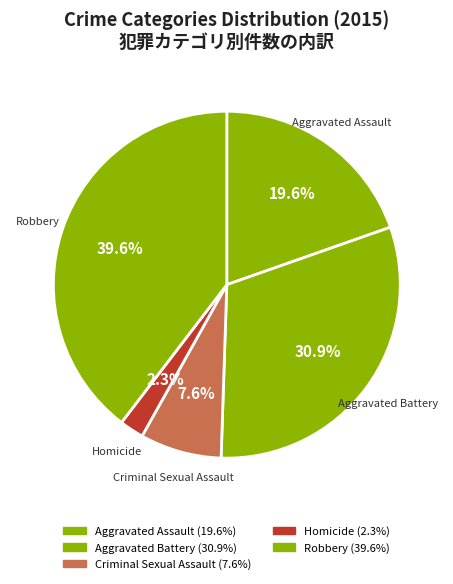

How many slices are in this pie chart?

5